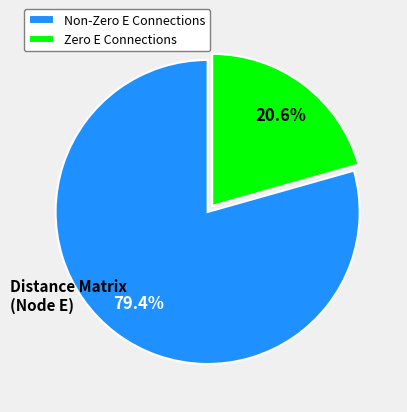

What portion of the pie excludes Non-Zero E Connections?

20.6%